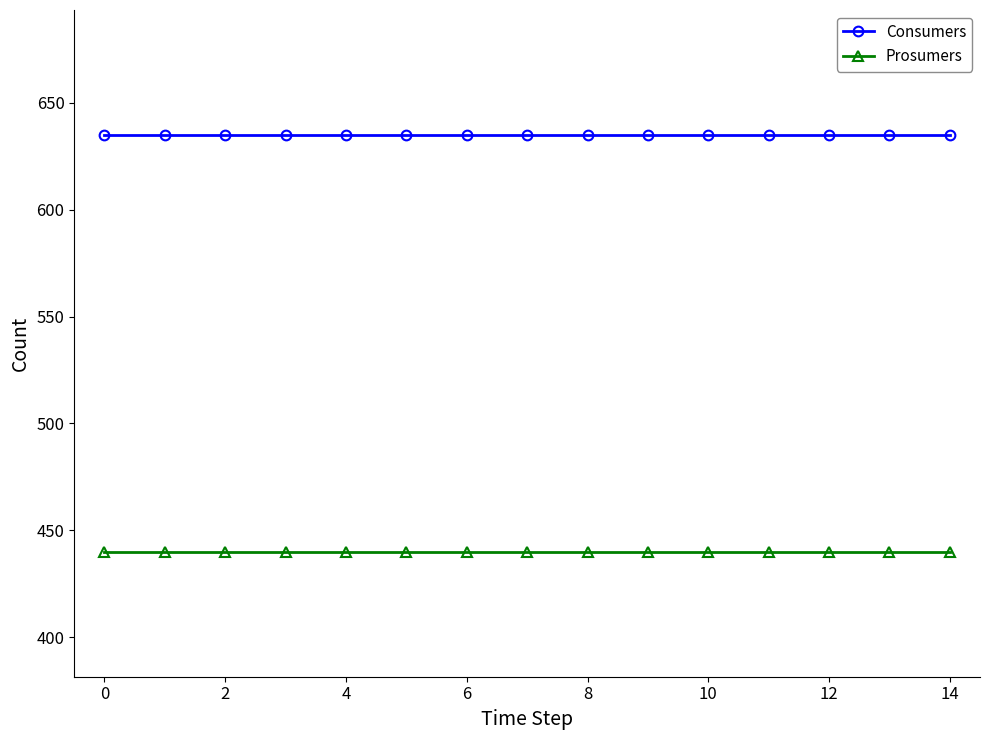

What is the average value of the Consumers series?

635